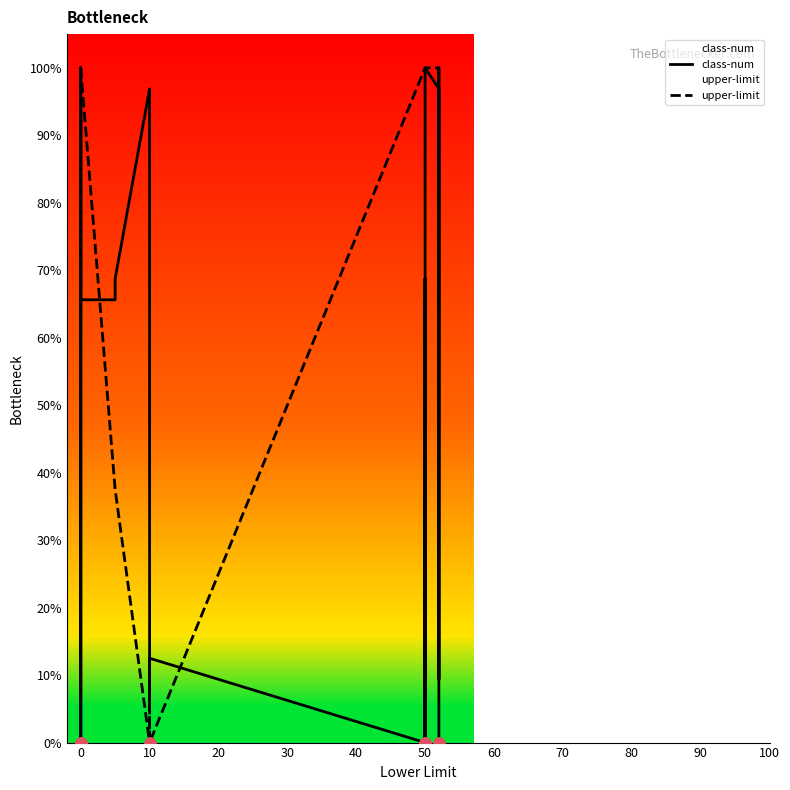

Is the value of class-num at 25 greater than the value of upper-limit at 30?

No